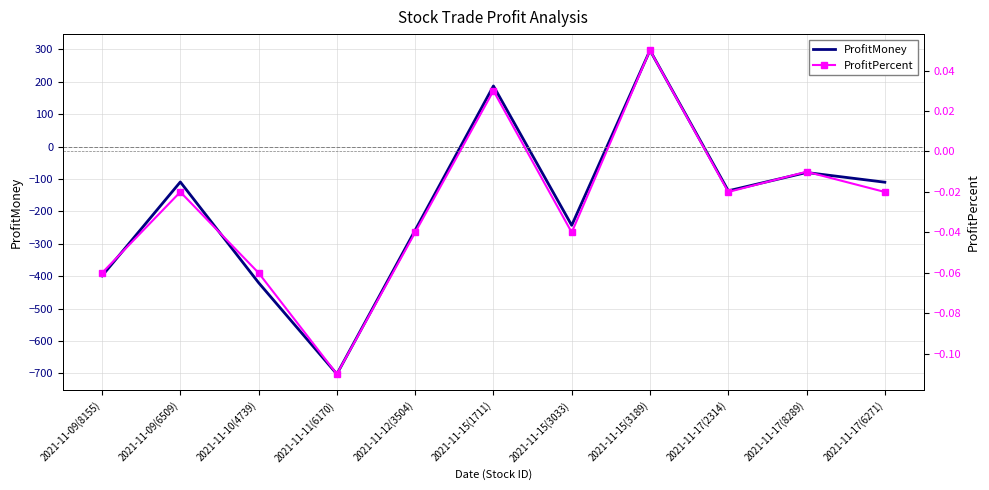

At which label does ProfitMoney first exceed -136?

2021-11-09(6509)